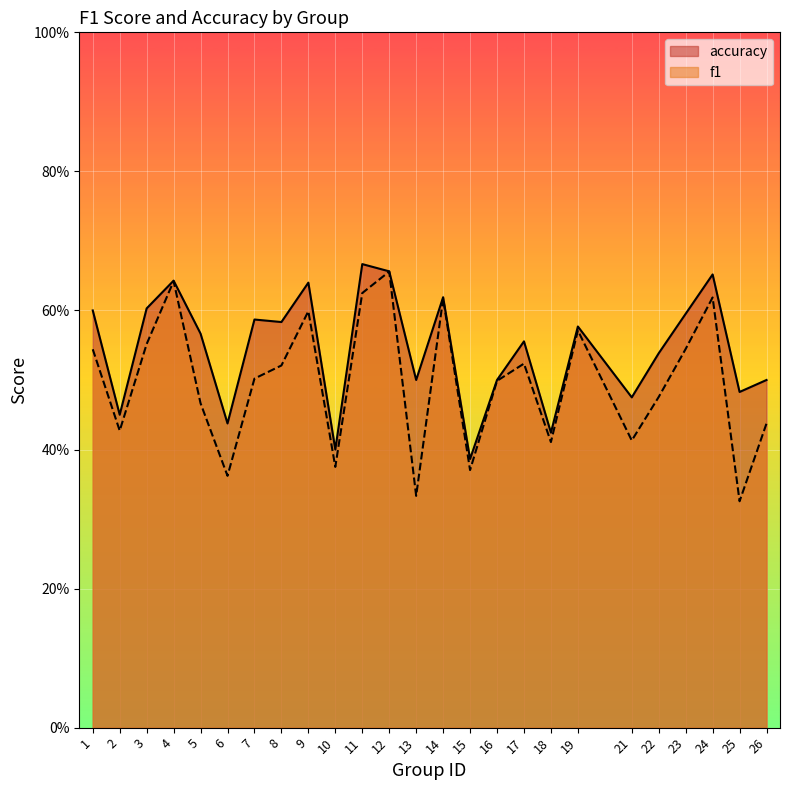

Count the number of categories in the chart.

25